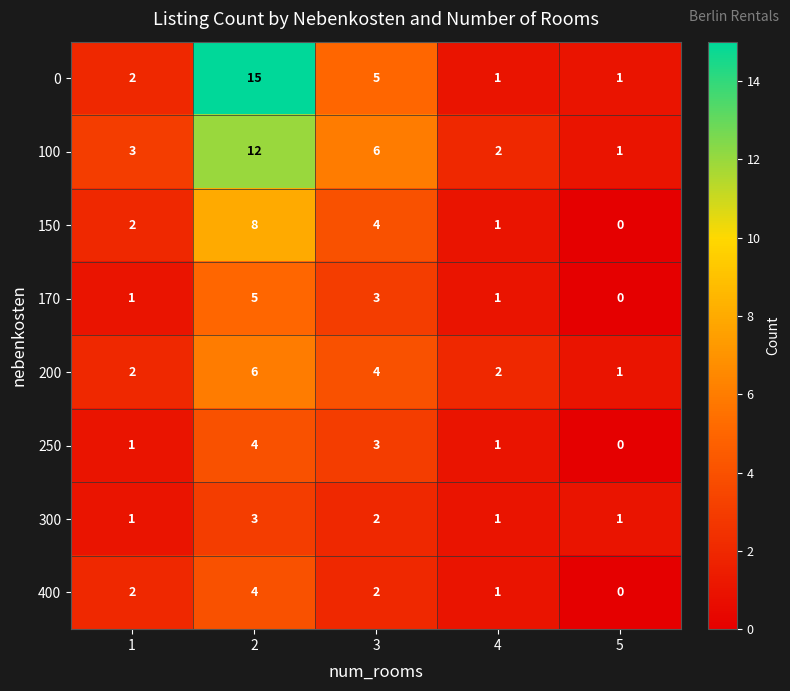

How many 300 values are between 1 and 2?

4